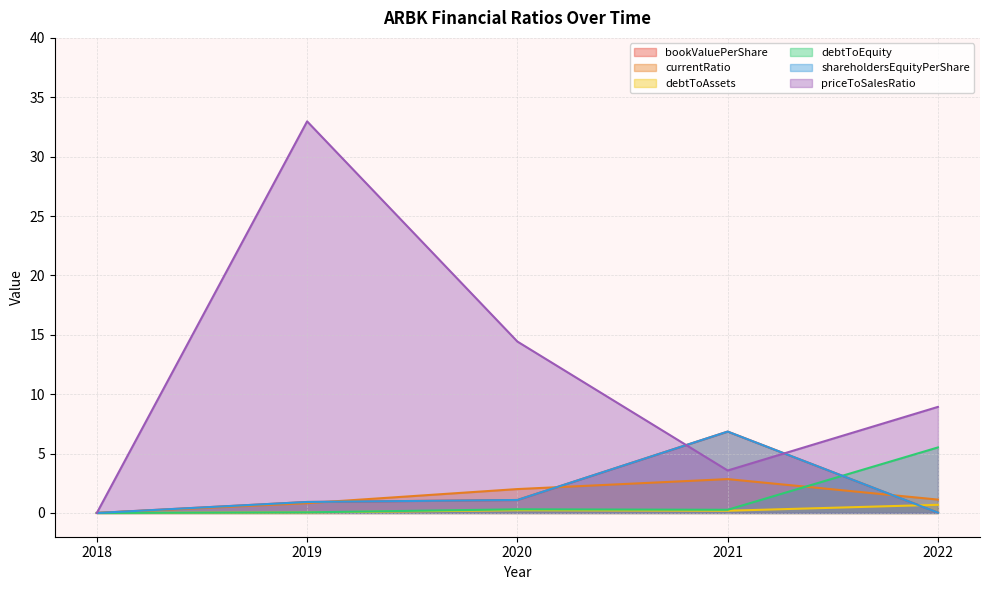

What value does the debtToAssets series have at 2021?

0.2